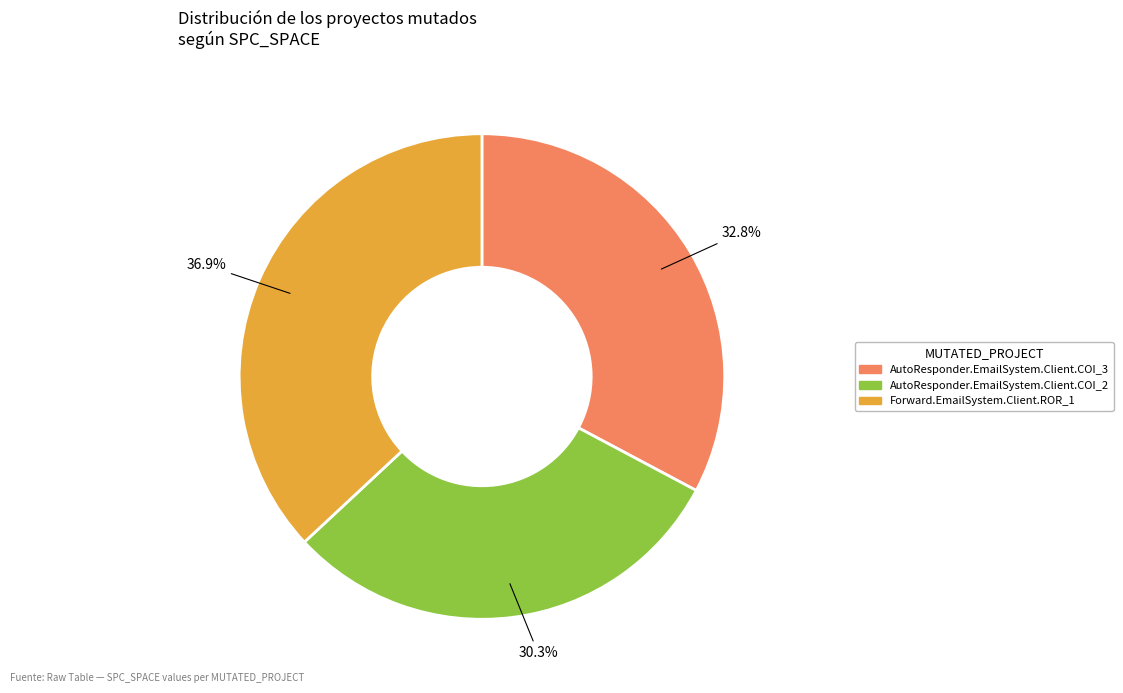

To the nearest percent, what portion does AutoResponder.EmailSystem.Client.COI_2 represent?

30%